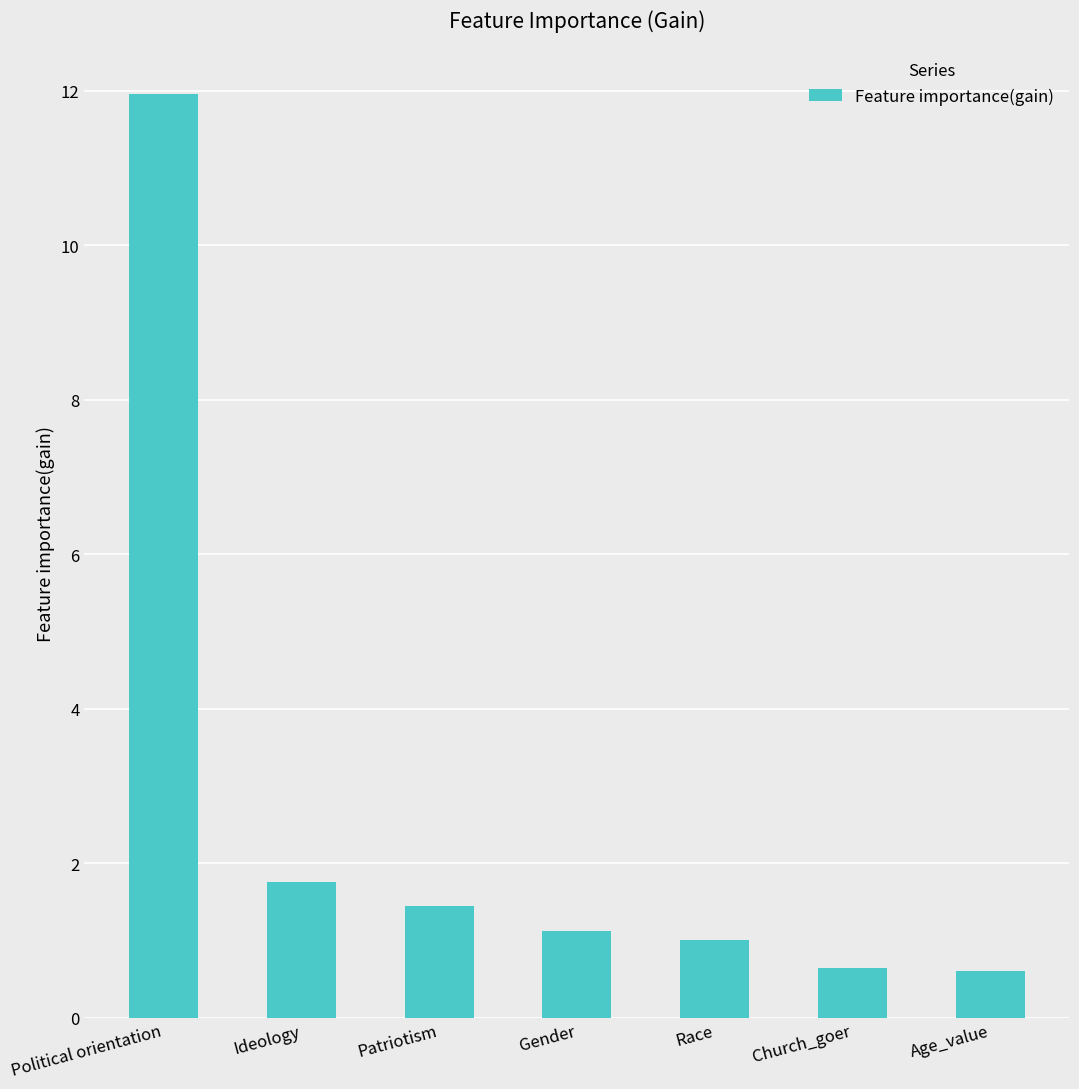

How many data points does each series have?

7